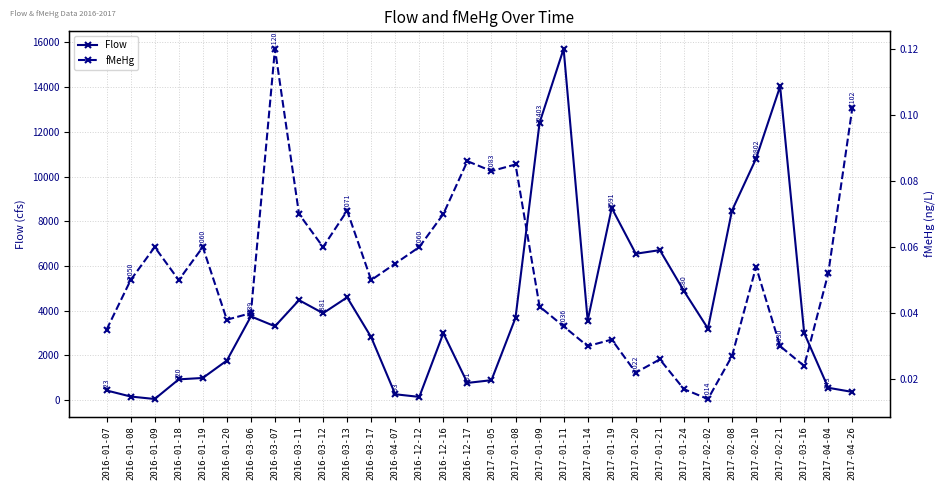

How many lines are shown in the chart?

2